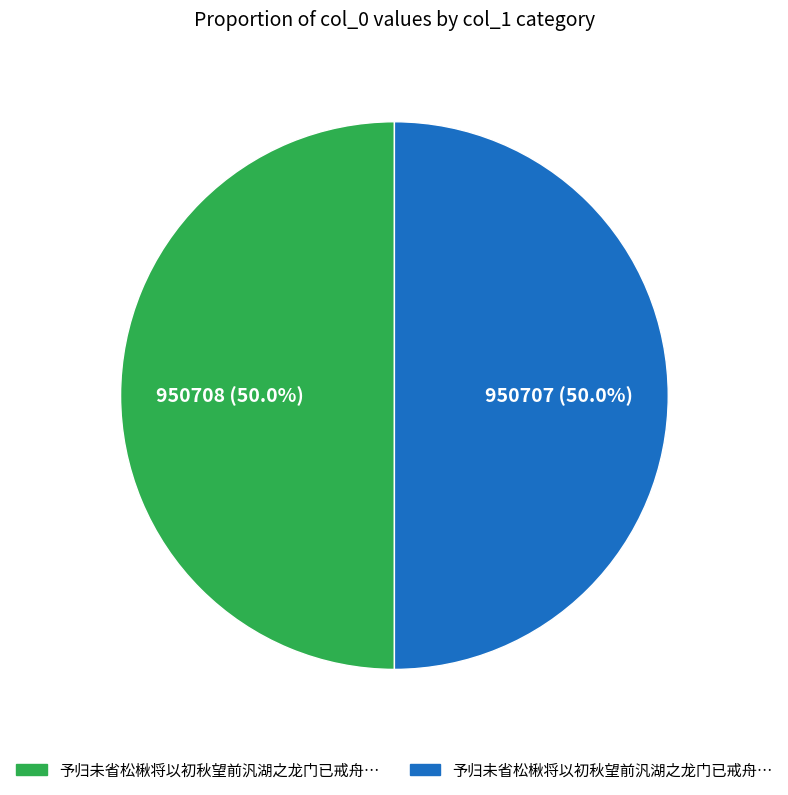

Count the number of slices in the pie.

2